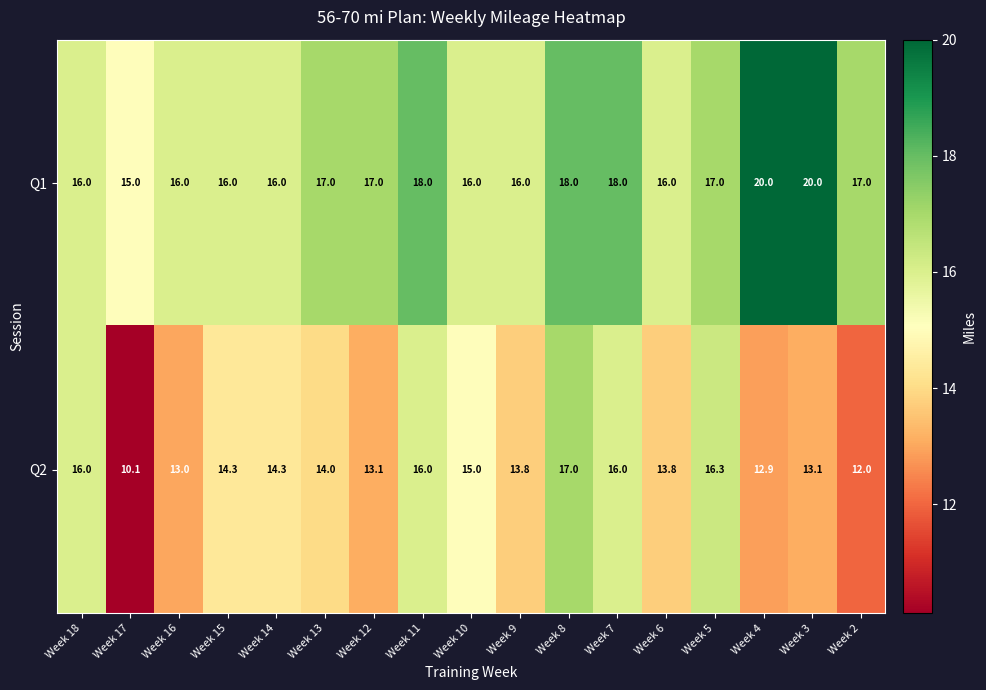

What is the smallest value displayed?

10.1